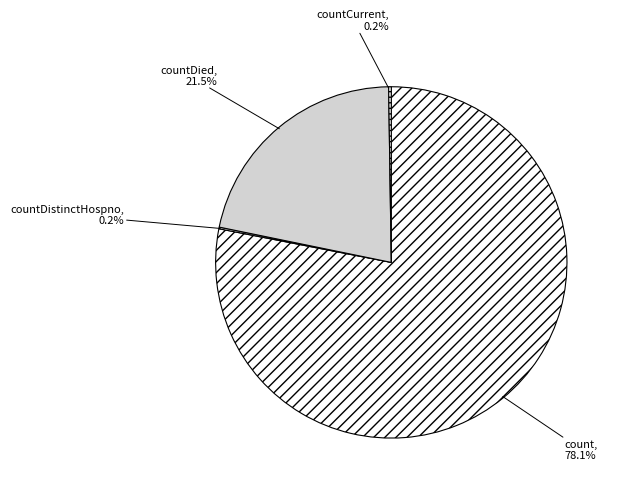

Which slice is the largest?

count